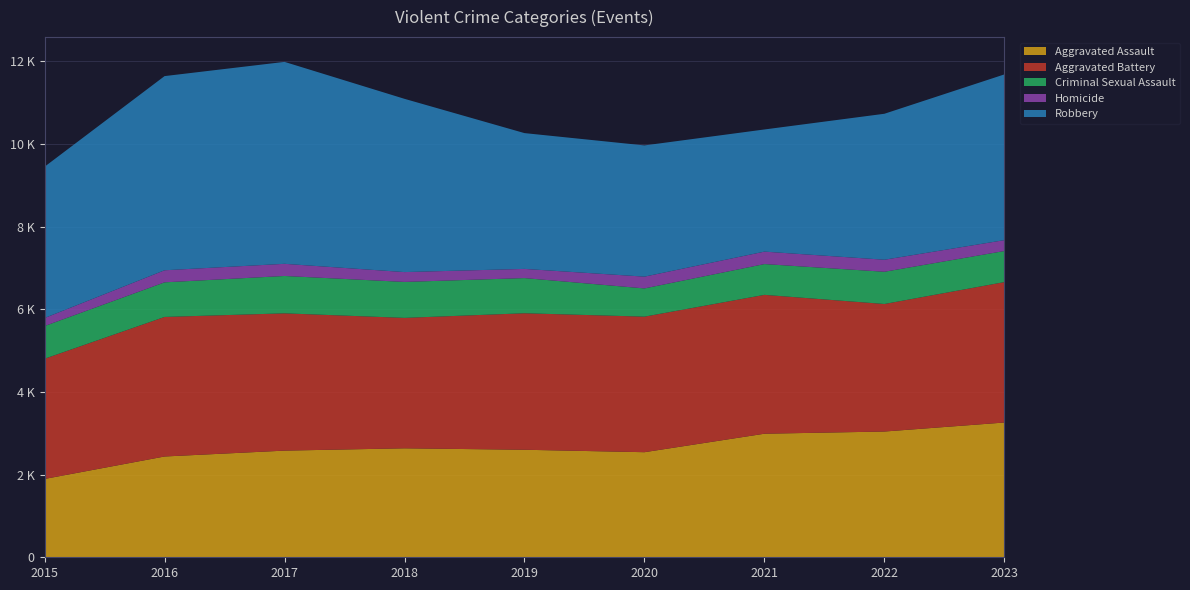

Reading left to right, extract all data points from this chart.

Aggravated Assault: 2015=1895	2016=2438	2017=2580	2018=2636	2019=2601	2020=2542	2021=2989	2022=3042	2023=3260
Aggravated Battery: 2015=2908	2016=3376	2017=3321	2018=3155	2019=3302	2020=3279	2021=3359	2022=3085	2023=3397
Criminal Sexual Assault: 2015=791	2016=837	2017=904	2018=870	2019=851	2020=683	2021=745	2022=780	2023=752
Homicide: 2015=194	2016=292	2017=294	2018=238	2019=222	2020=285	2021=301	2022=291	2023=263
Robbery: 2015=3660	2016=4697	2017=4885	2018=4191	2019=3285	2020=3174	2021=2955	2022=3531	2023=4009